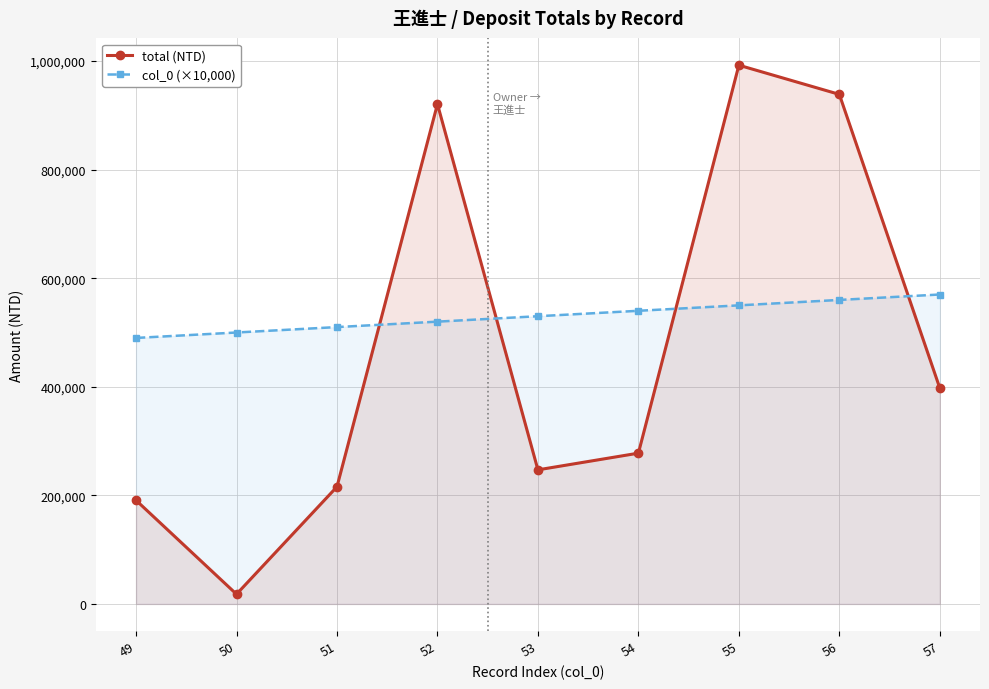

What is the sum of all col_0 (×10,000) values?

4770000